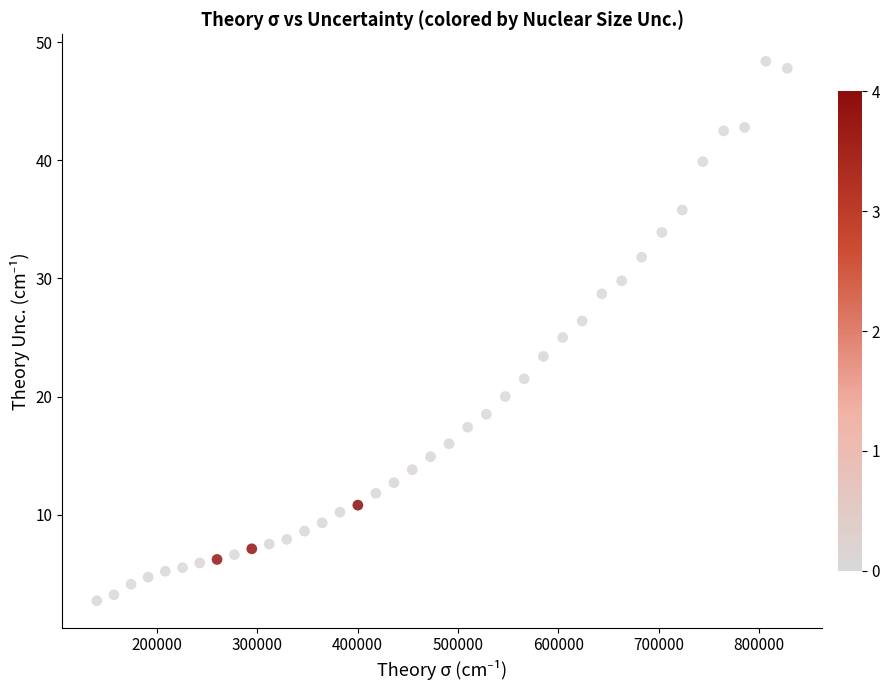

What is the range of X values (max minus min)?

688138.9